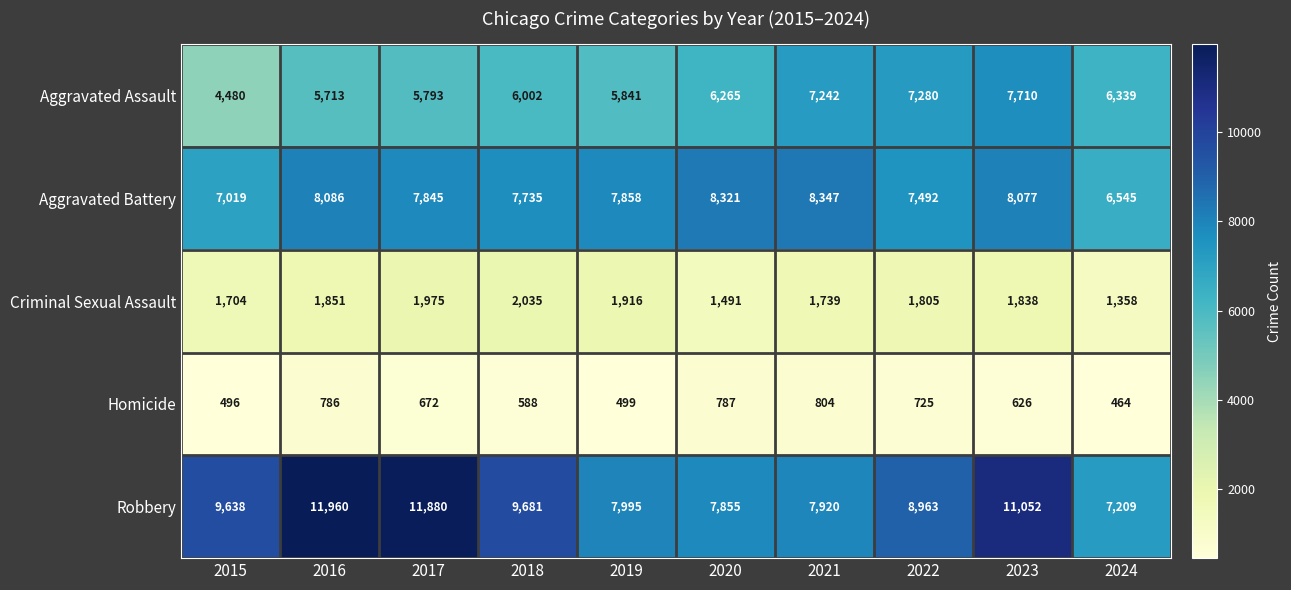

Which category has the lowest value across all series?

2024